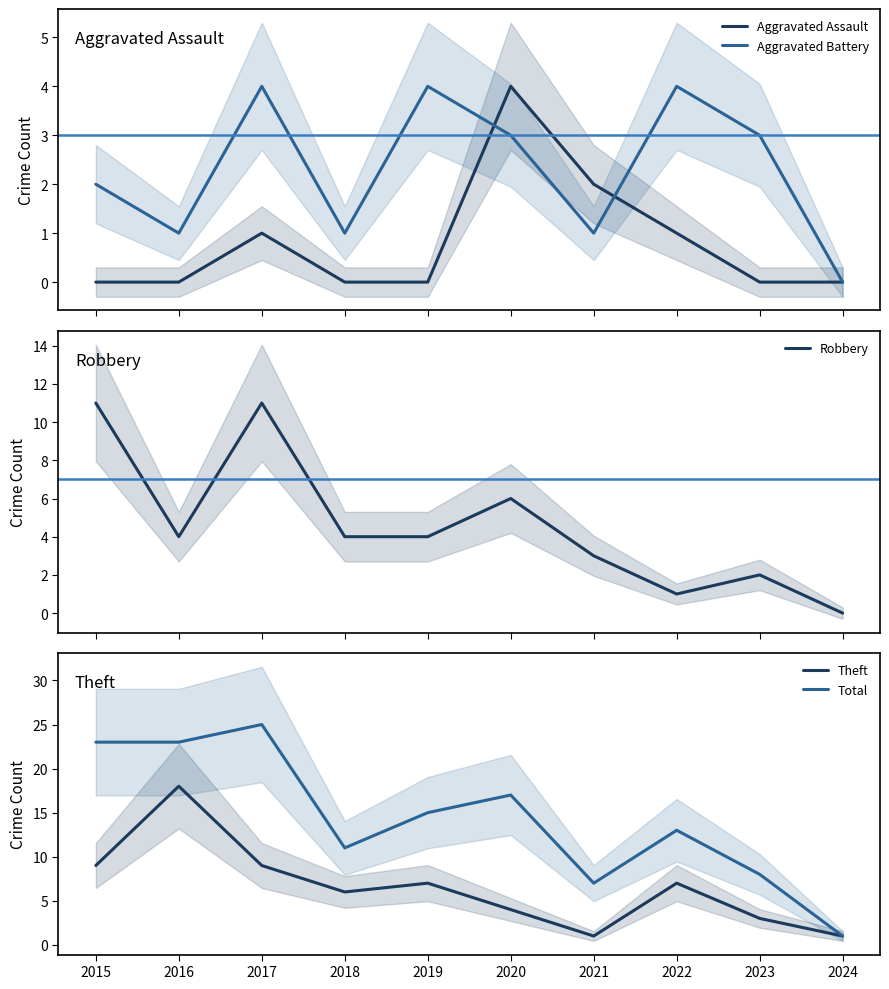

Where is Aggravated Battery nearest to the value 2?

2015